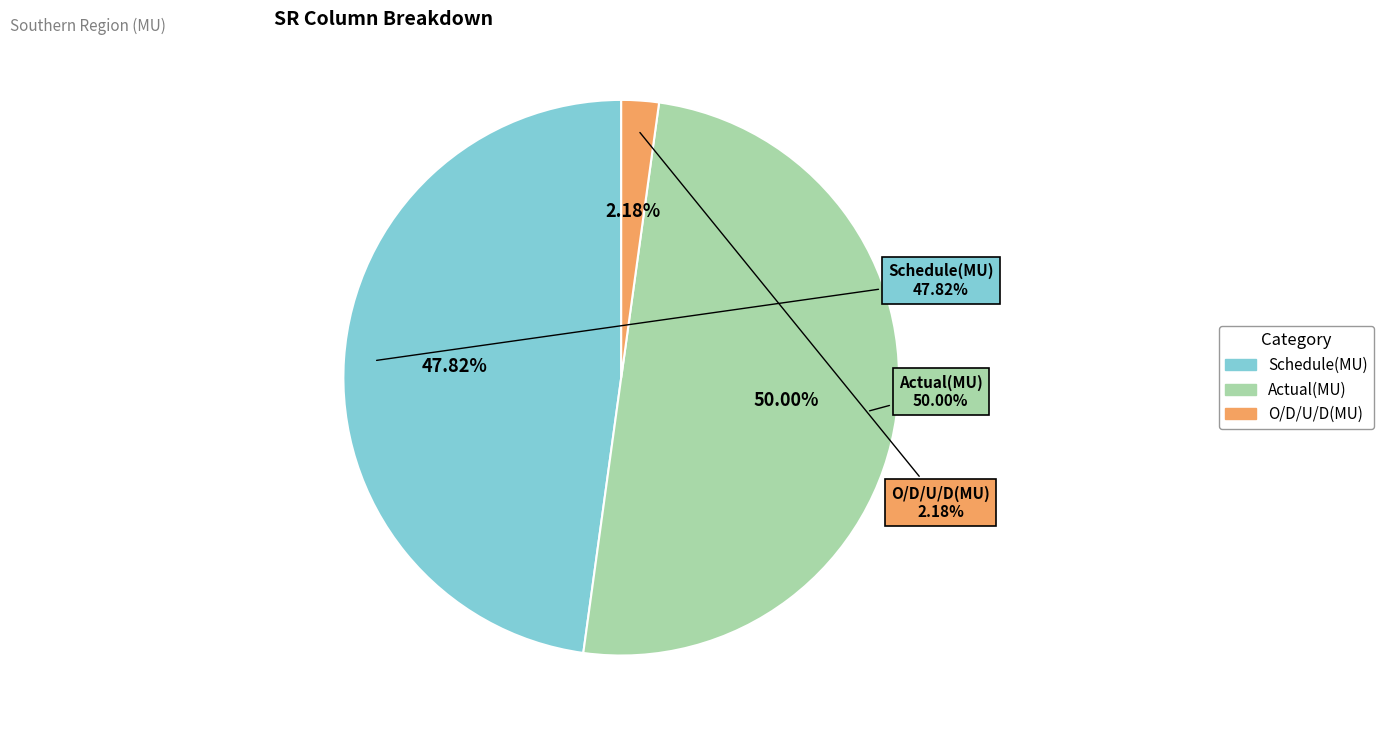

What is the change in value from Schedule(MU) to Actual(MU)?

+5.7